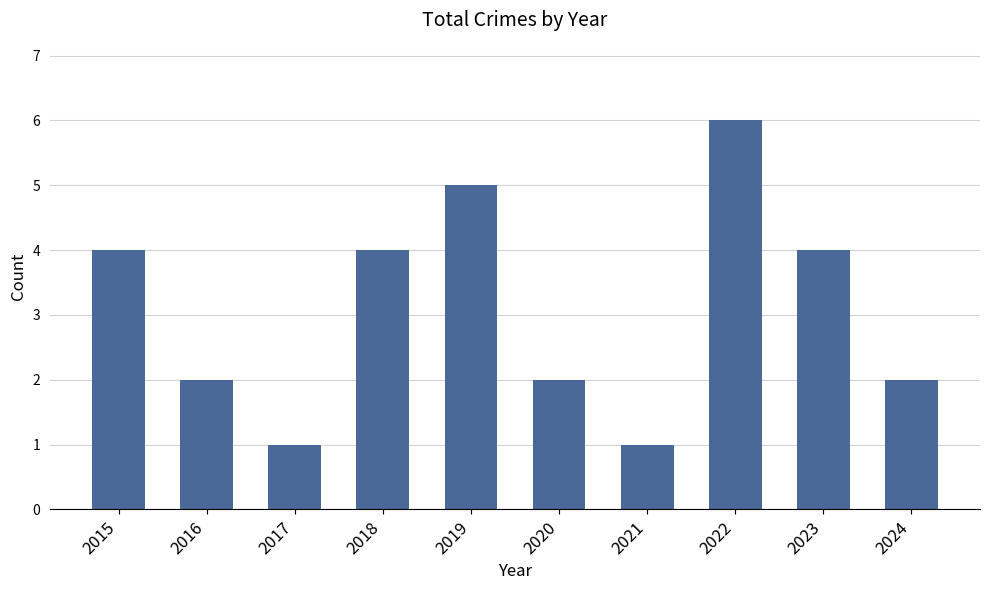

What is the average value?

3